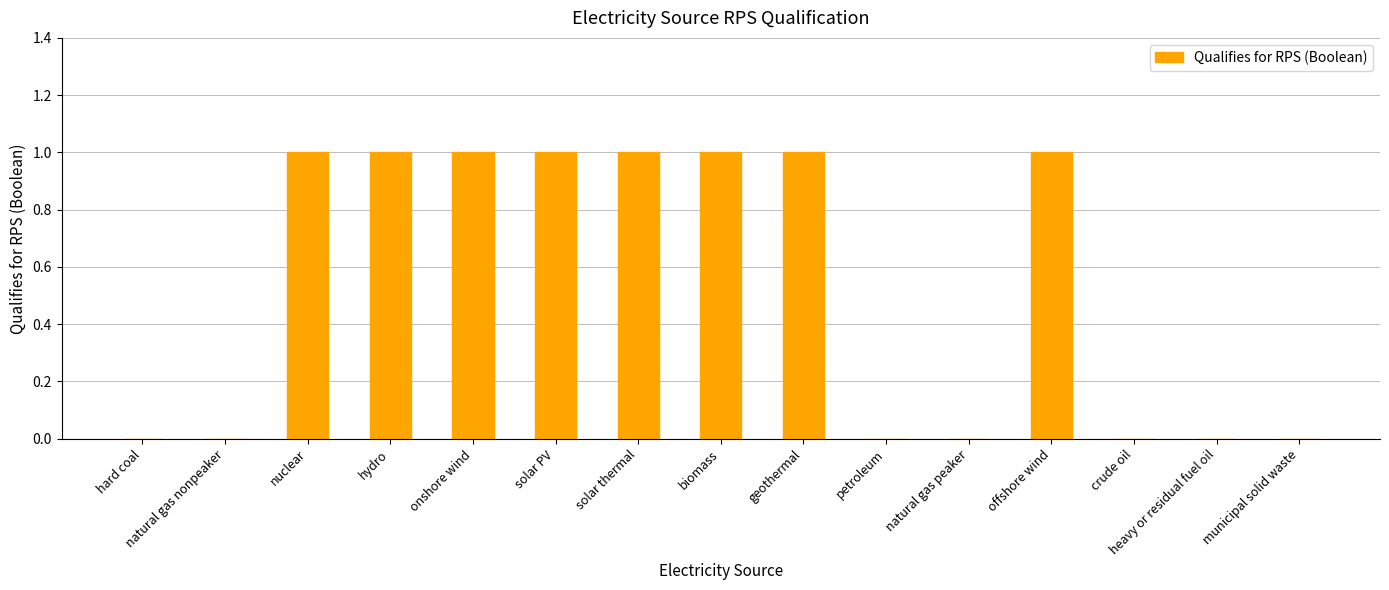

Read the value at nuclear.

1